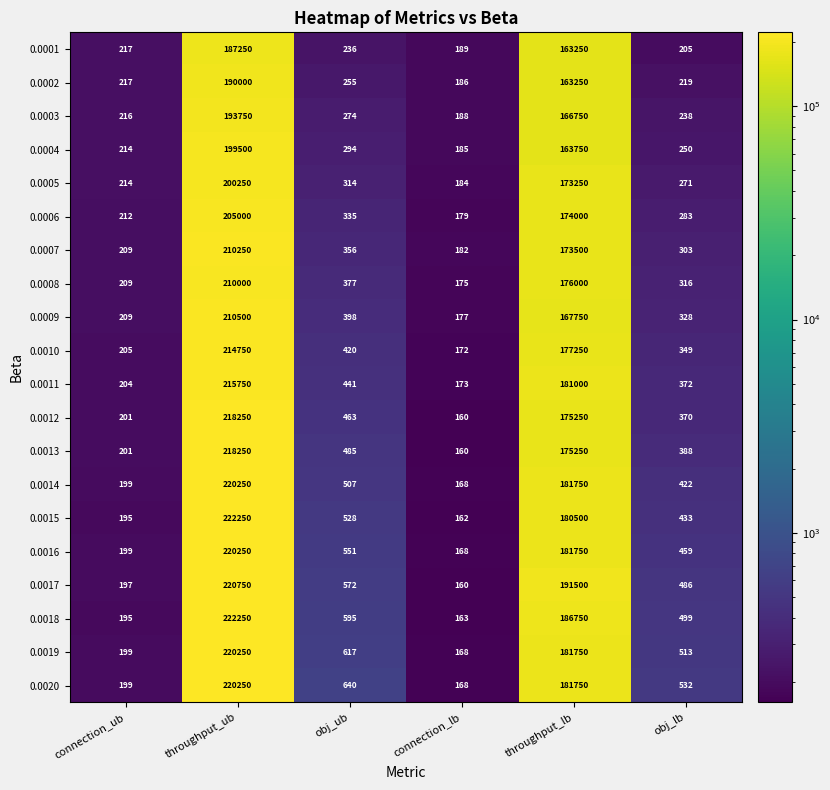

At obj_lb, list the series in order from smallest to largest.

0.0001, 0.0002, 0.0003, 0.0004, 0.0005, 0.0006, 0.0007, 0.0008, 0.0009, 0.0010, 0.0012, 0.0011, 0.0013, 0.0014, 0.0015, 0.0016, 0.0017, 0.0018, 0.0019, 0.0020